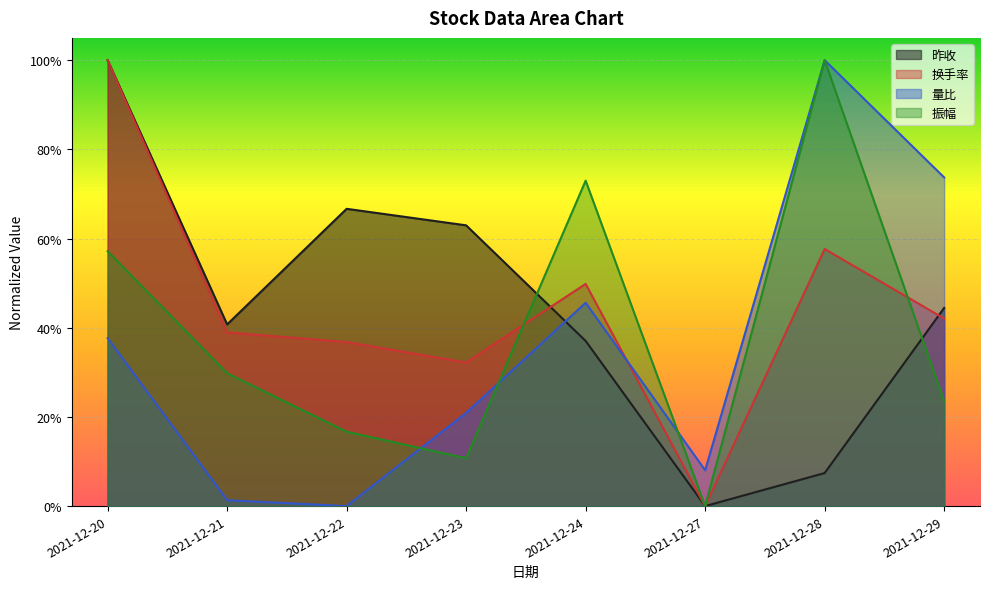

True or false: 量比 has more than 1 interior local peaks.

True